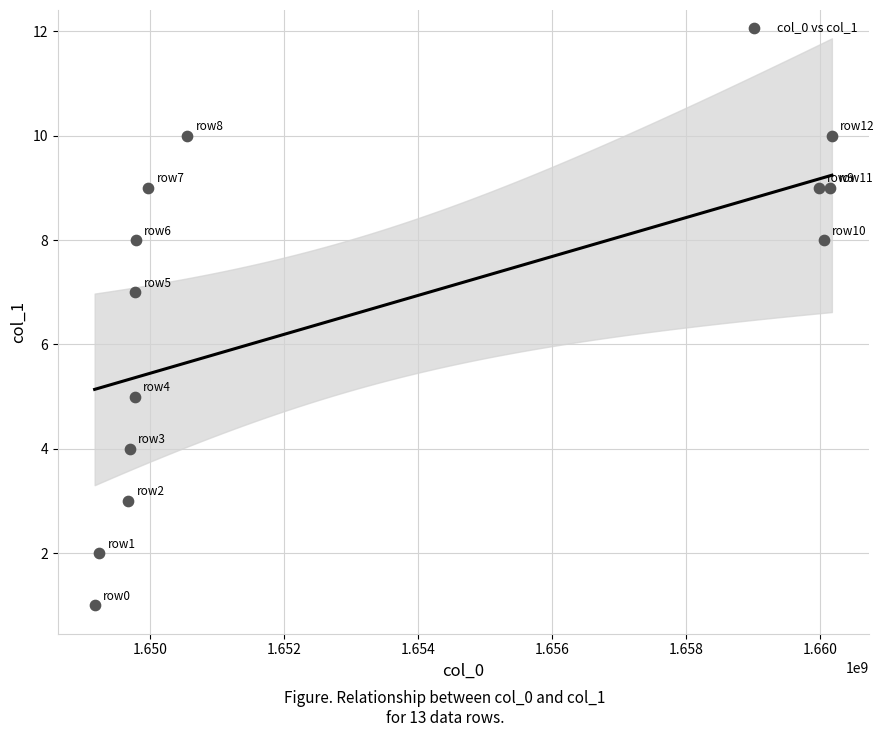

What is the range of Y values (max minus min)?

9